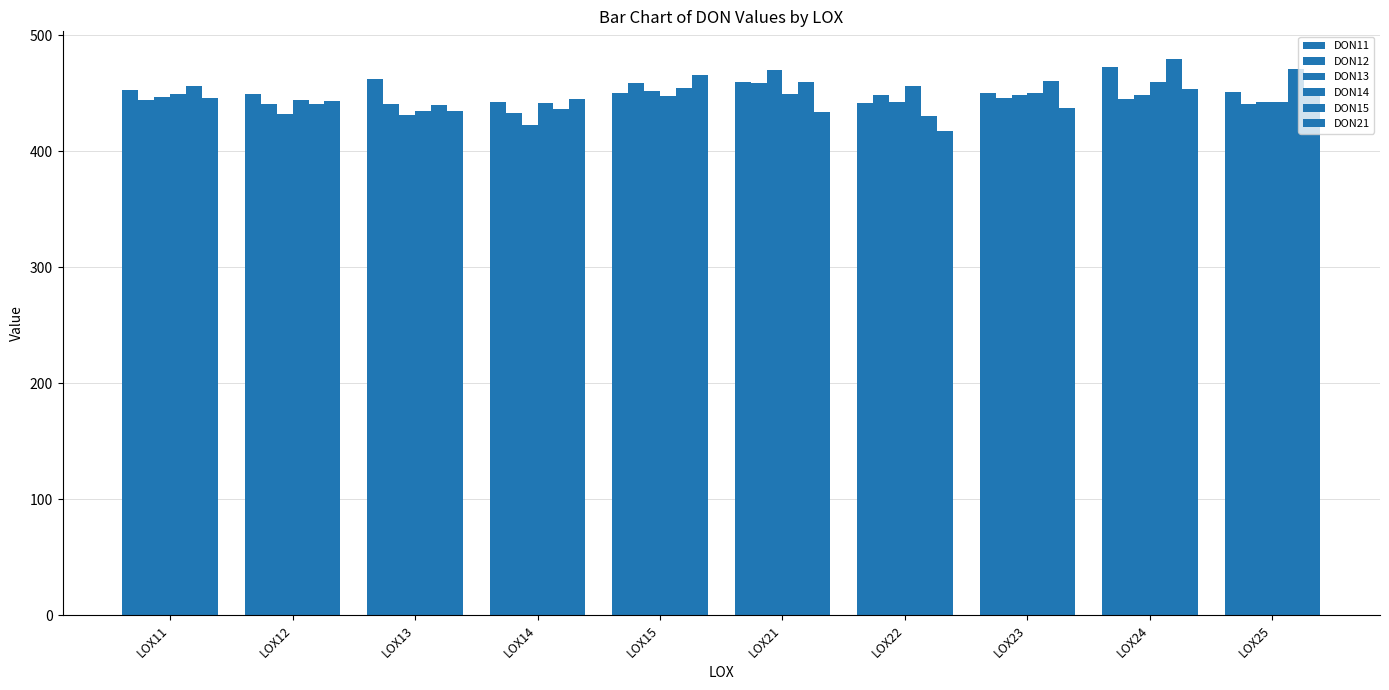

How many data points in DON14 are less than 449?

5